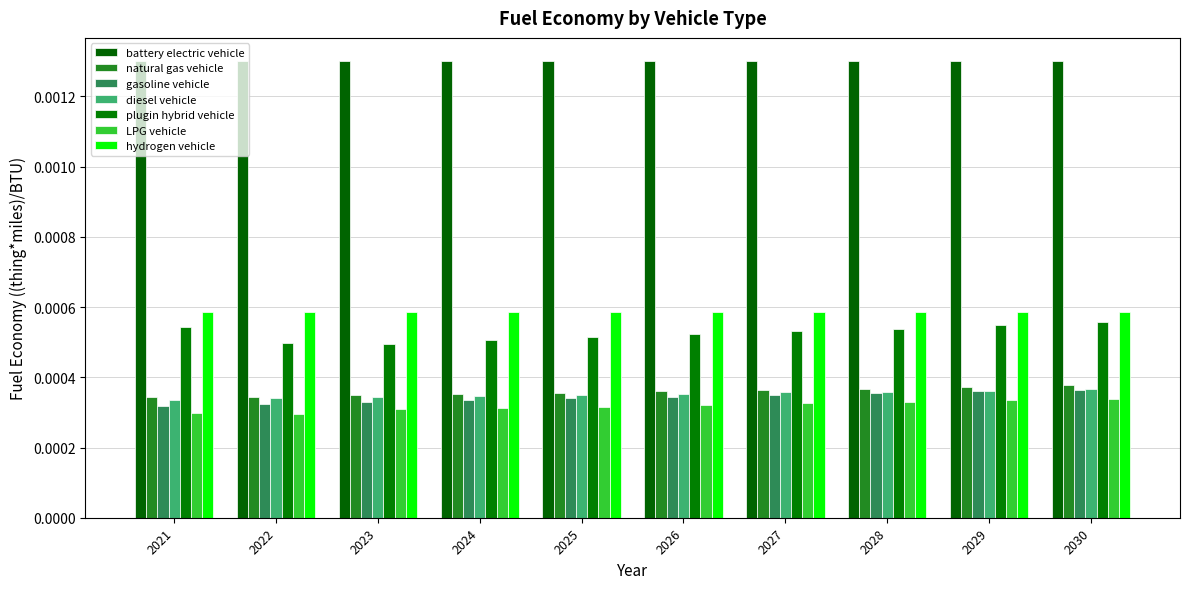

Does the chart contain stacked bars?

No